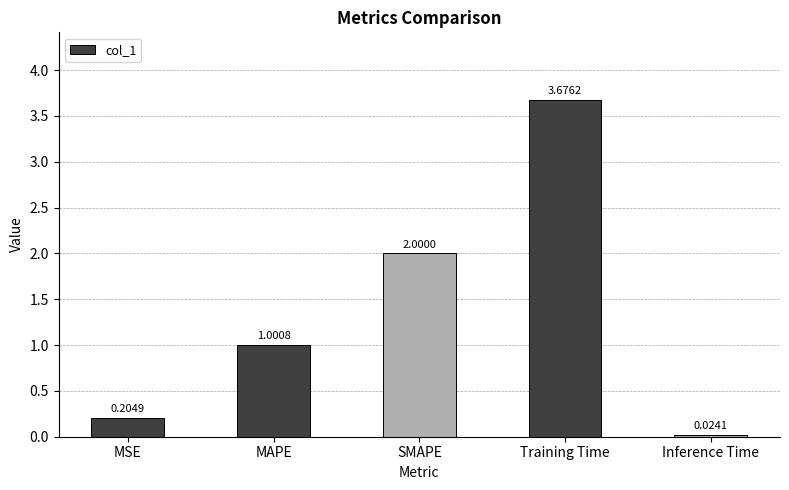

How many data points does each series have?

5